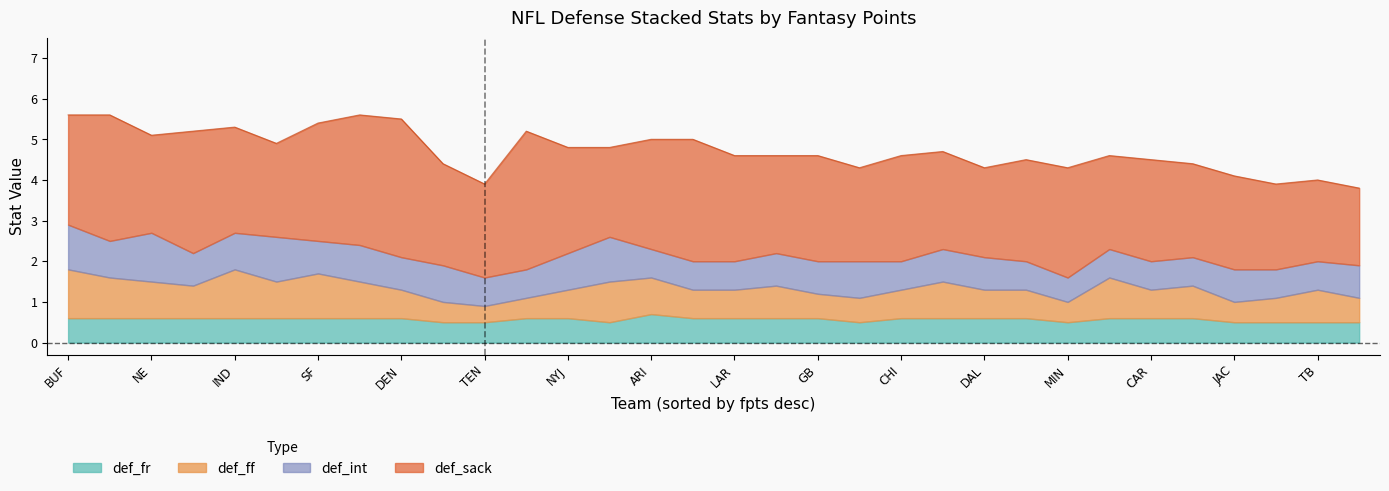

What is the highest value of the def_fr series?

0.7